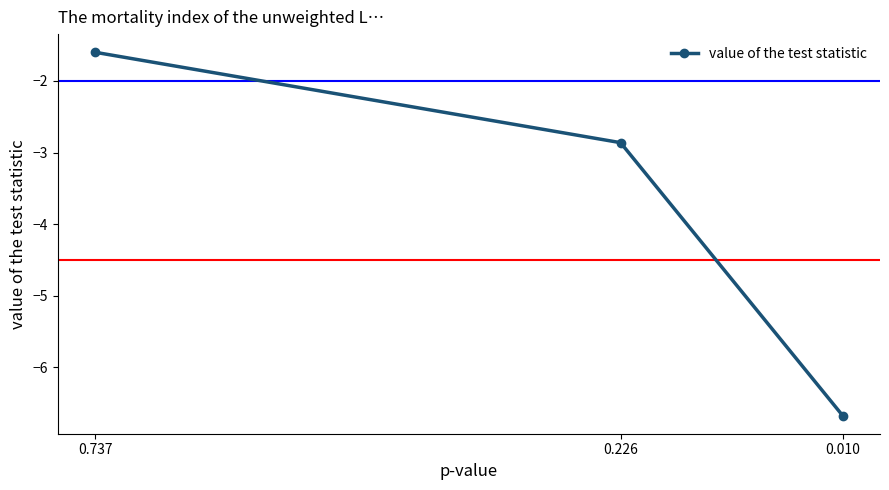

List the labels in order of value, smallest first.

0.010, 0.226, 0.737